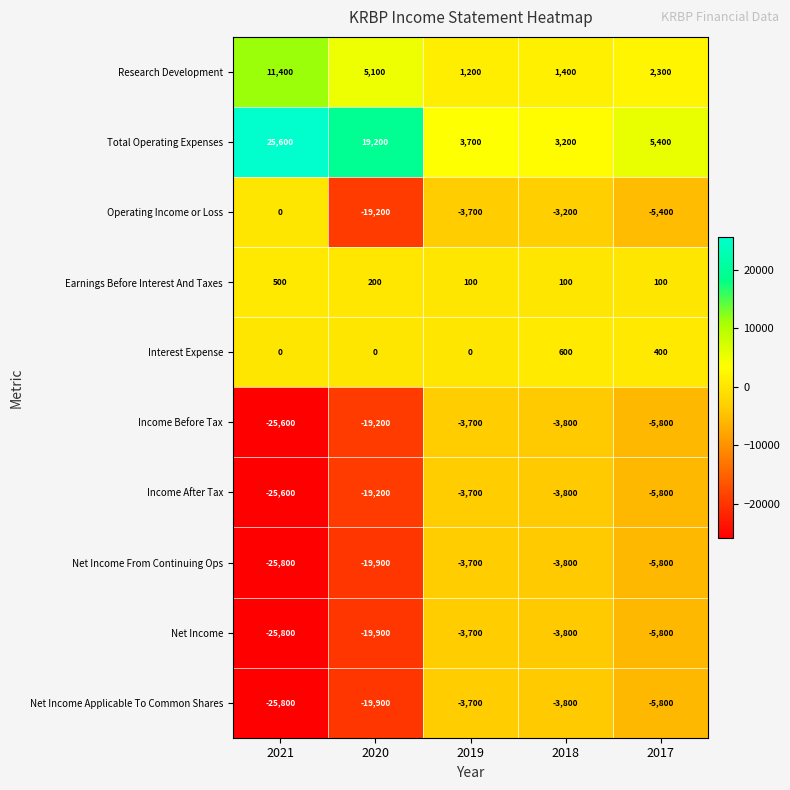

The value of Income Before Tax at 2020 is -19200. True or false?

True